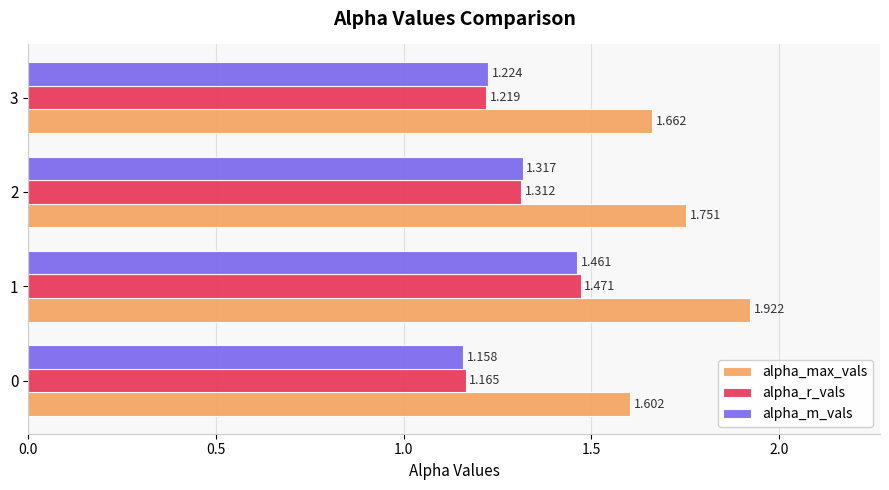

Which series has the largest total across all categories?

alpha_max_vals